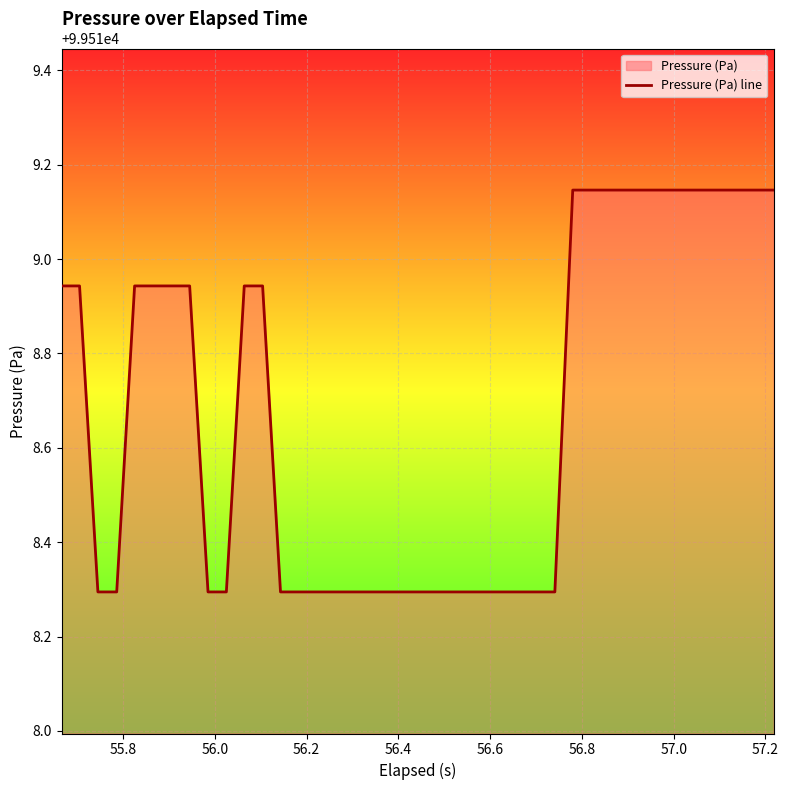

Where is the data nearest to the value 99518?

56.0